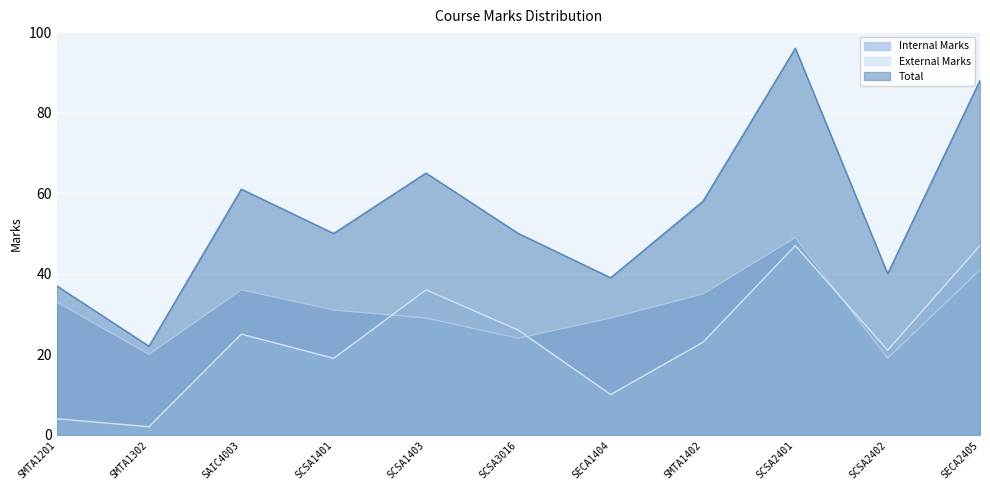

What is the maximum value shown in the chart?

96